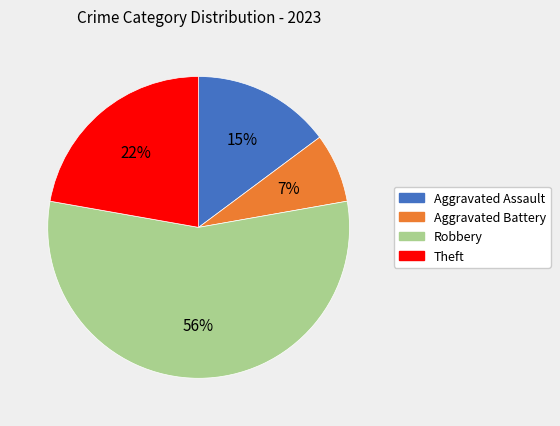

What is the ratio of the value at Theft to the value at Aggravated Assault?

1.5